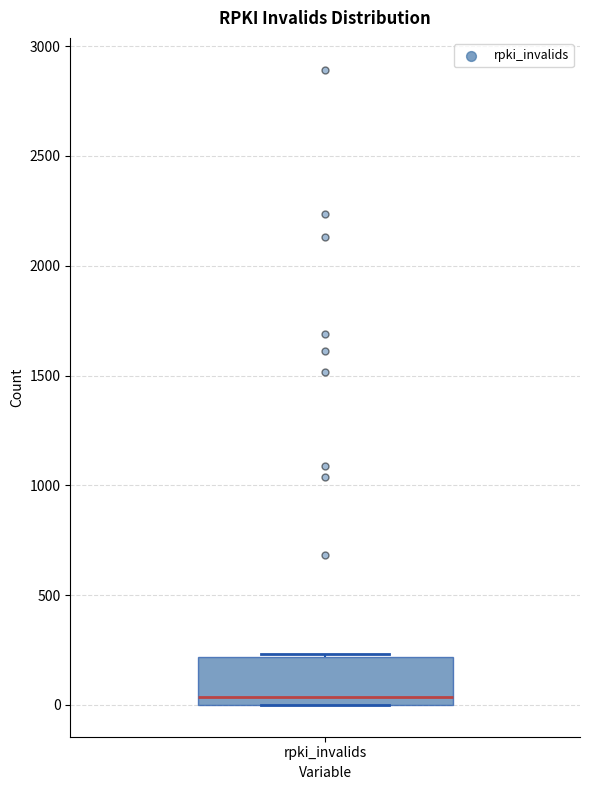

Transcribe this box plot: give where the median line is, the range the box spans, and where the two whiskers end, as read against the y-axis. The values are not printed on the chart, so give them approximately, as read against the axis.

median 50, box 0 to 200, whiskers 0 to 250